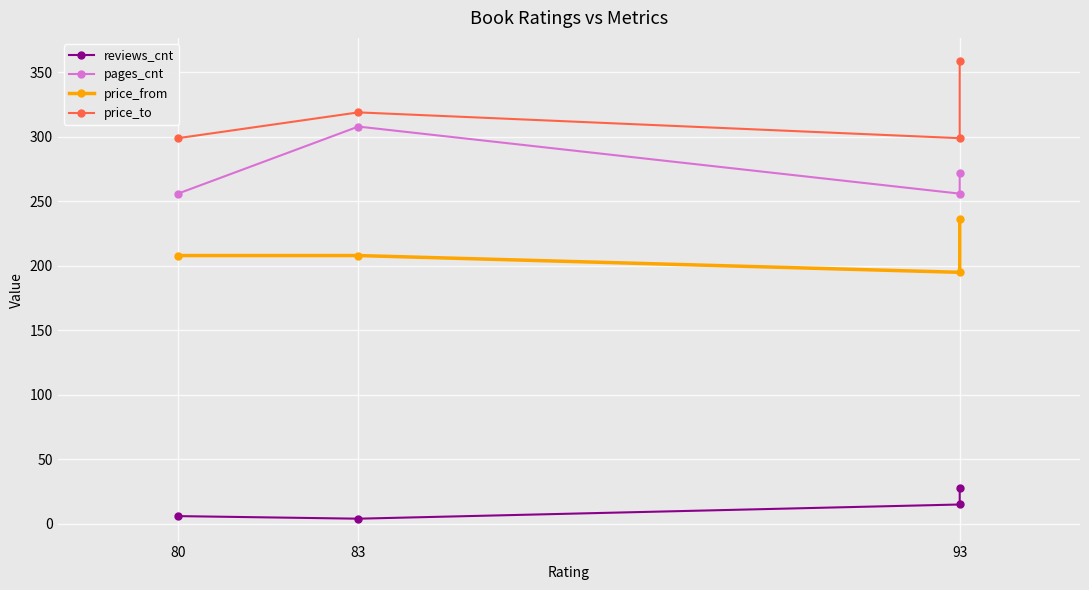

Does the chart display data point markers on the line(s)?

Yes